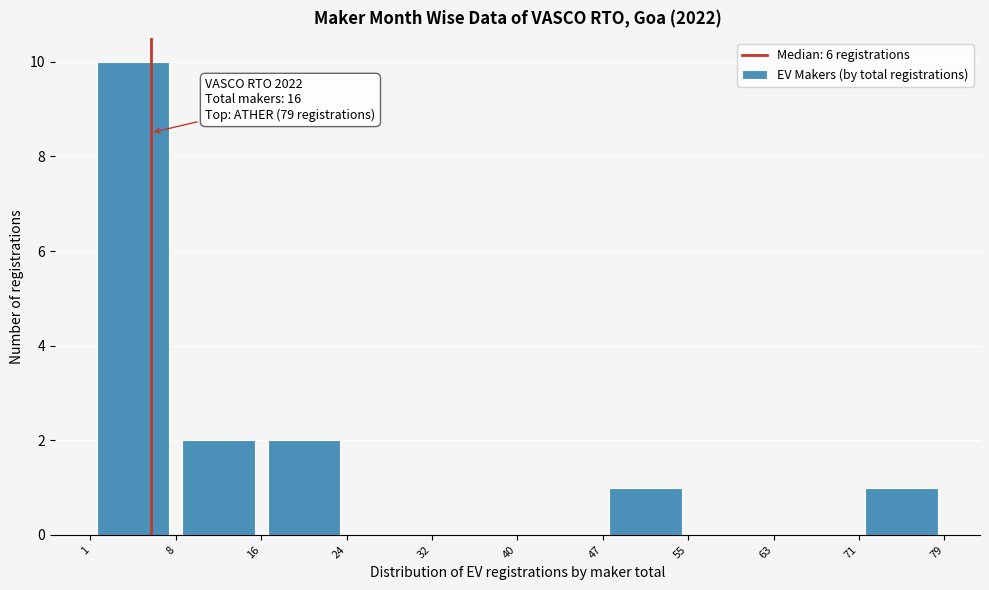

Over which range of the x-axis is the bar tallest?

1 to 8